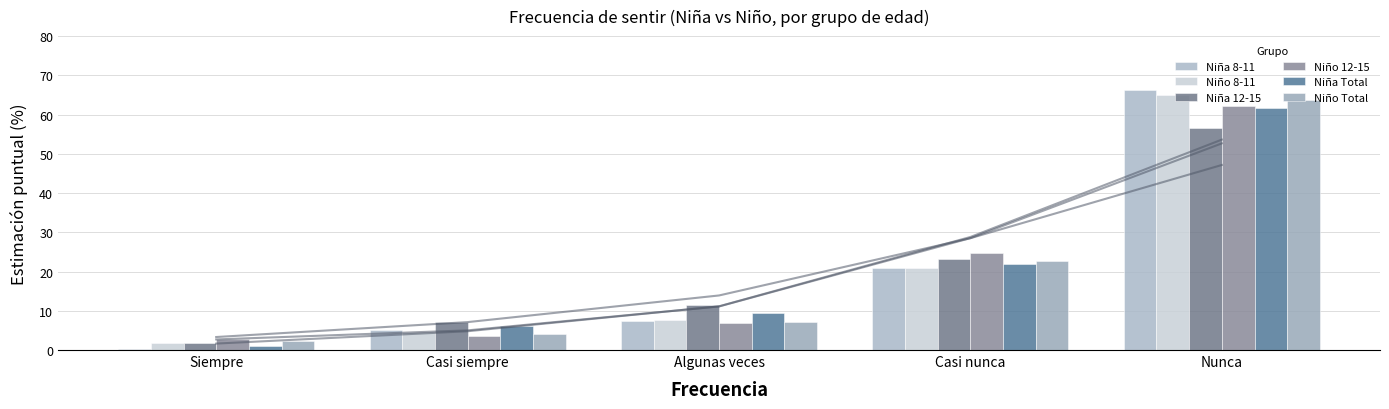

Reading right to left, list all the values displayed in this chart.

Niña 8-11: 66.4	20.8	7.5	5.0	0.3
Niño 8-11: 65.0	20.9	7.6	4.7	1.9
Niña 12-15: 56.5	23.3	11.4	7.1	1.7
Niño 12-15: 62.1	24.8	6.8	3.5	2.8
Niña Total: 61.6	22.0	9.4	6.0	1.0
Niño Total: 63.6	22.8	7.2	4.1	2.3